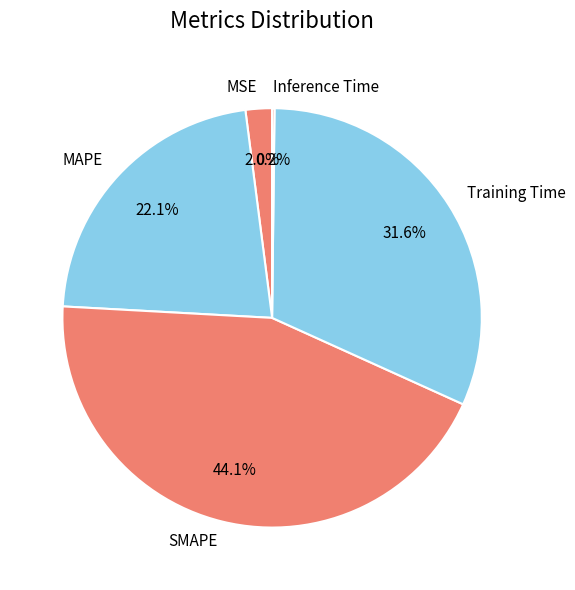

What is the ratio of the value at Training Time to the value at MAPE?

1.4